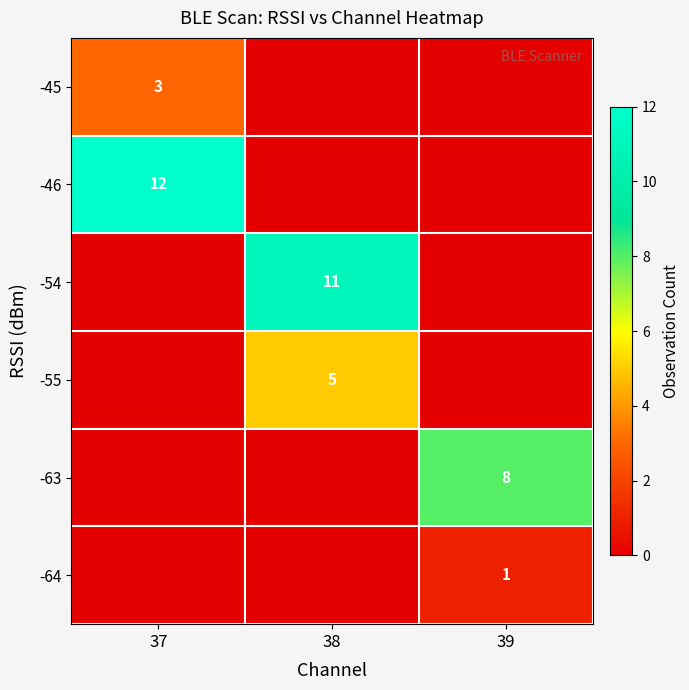

True or false: -46 has a value of 12 at 37.

True